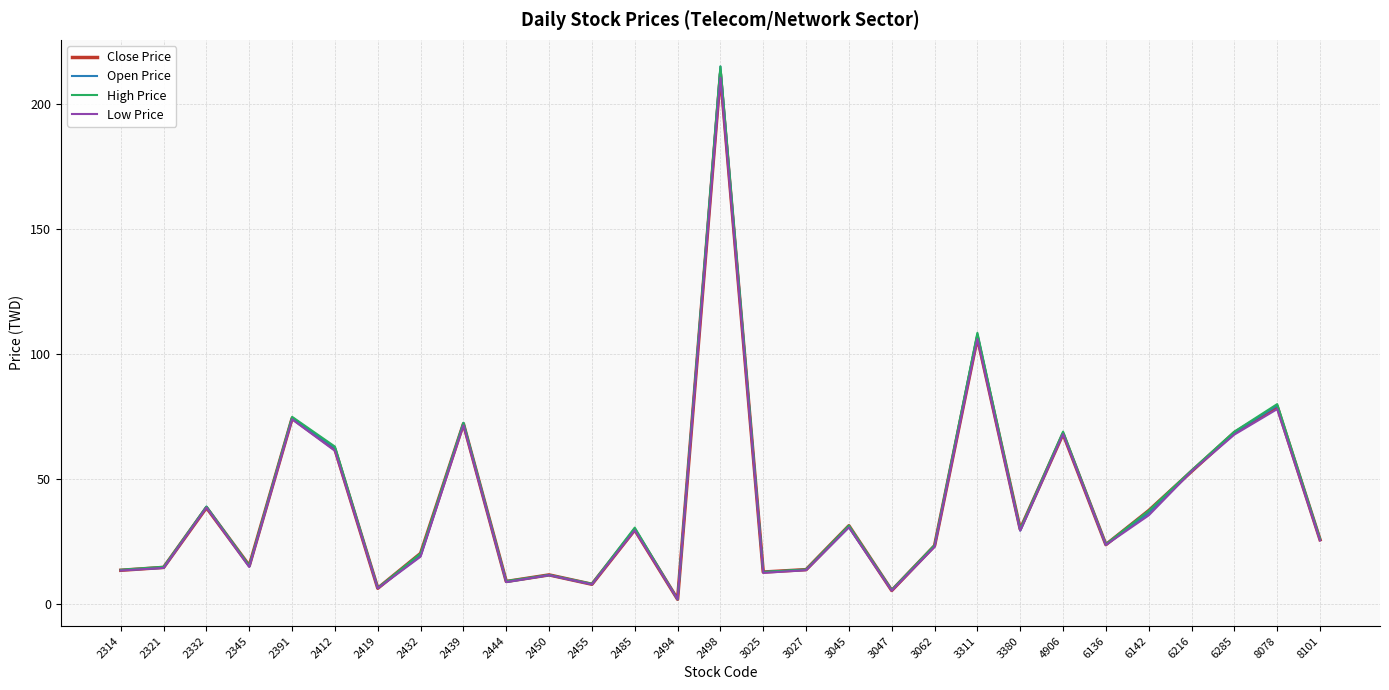

Which series has the widest spread of values?

Open Price